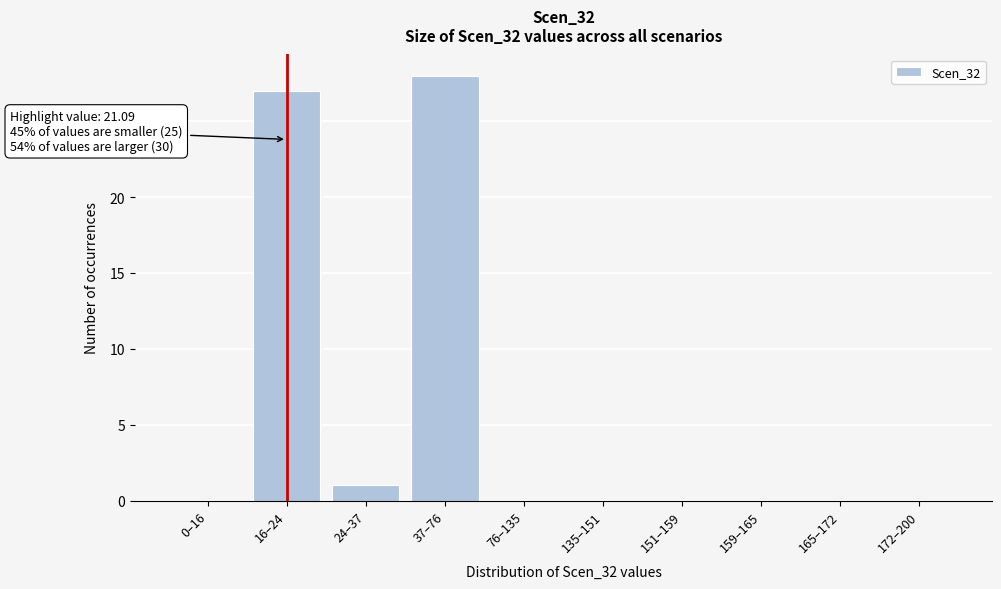

Reading left to right, list all the values displayed in this chart.

0–16=0	16–24=27	24–37=1	37–76=28	76–135=0	135–151=0	151–159=0	159–165=0	165–172=0	172–200=0